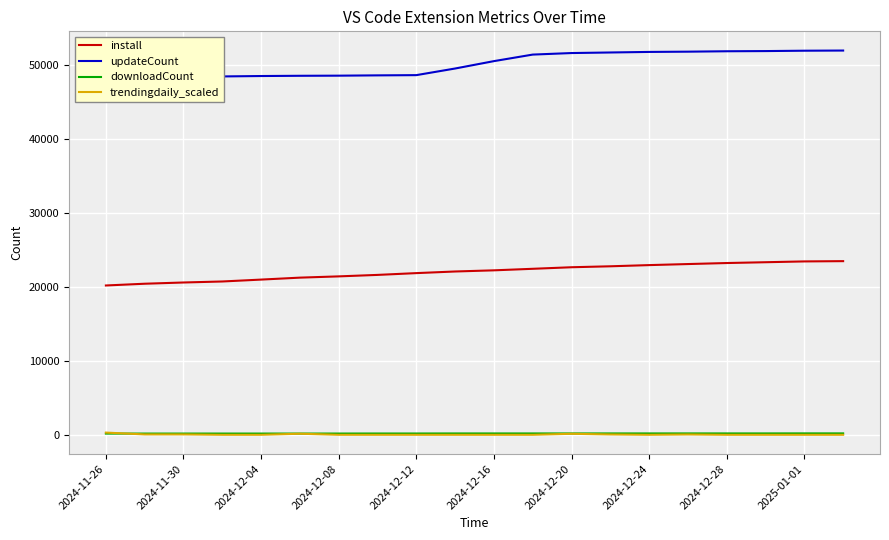

True or false: install and downloadCount cross at least once.

False